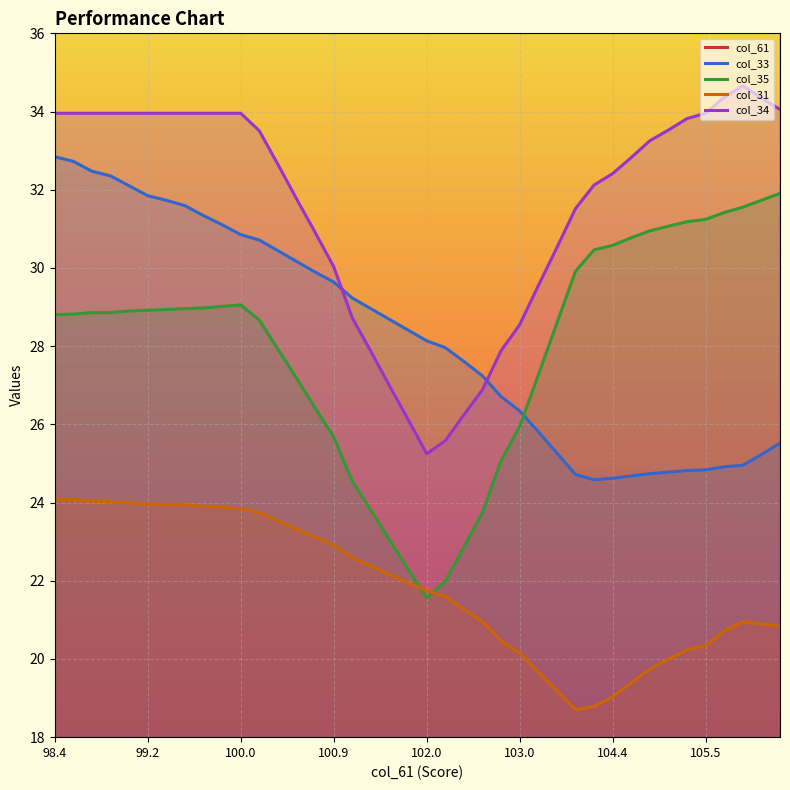

The col_31 series shows 5.6 at 39. True or false?

False